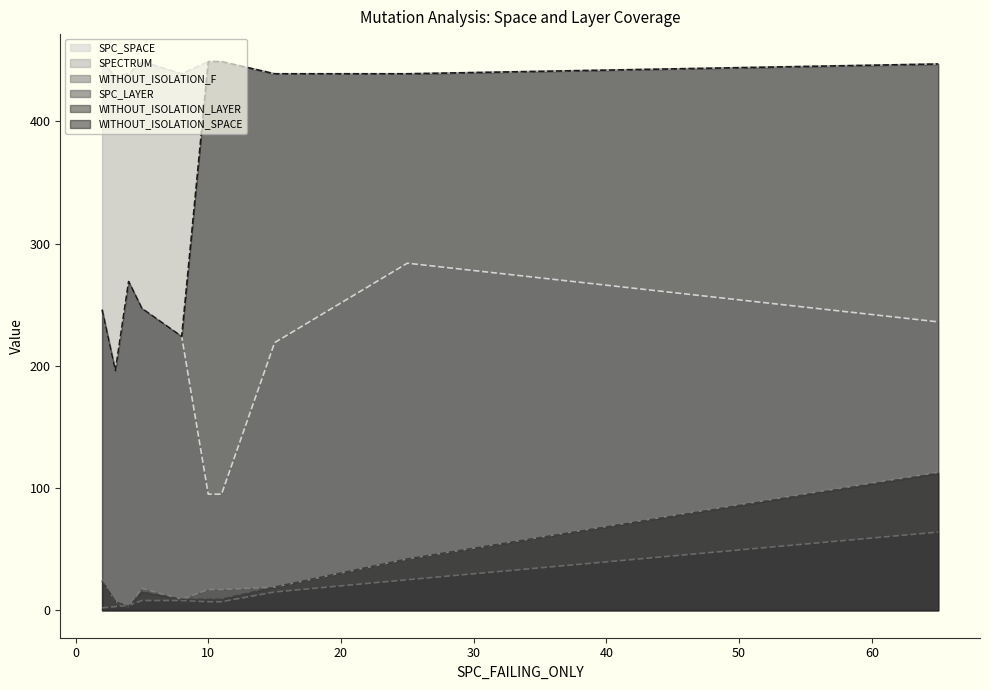

Which label corresponds to the largest value in the chart?

2